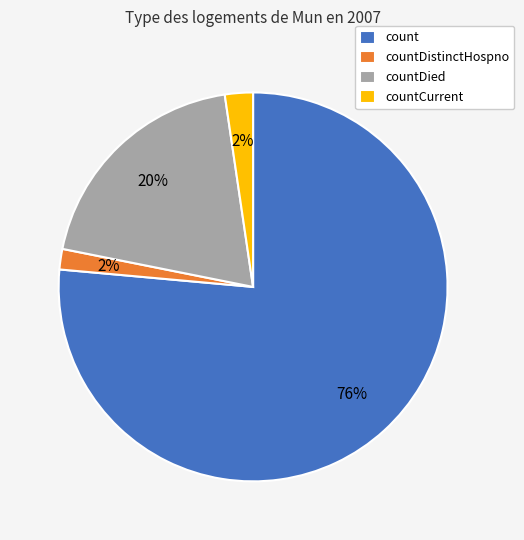

To the nearest percent, what percentage of the pie is countDistinctHospno?

2%